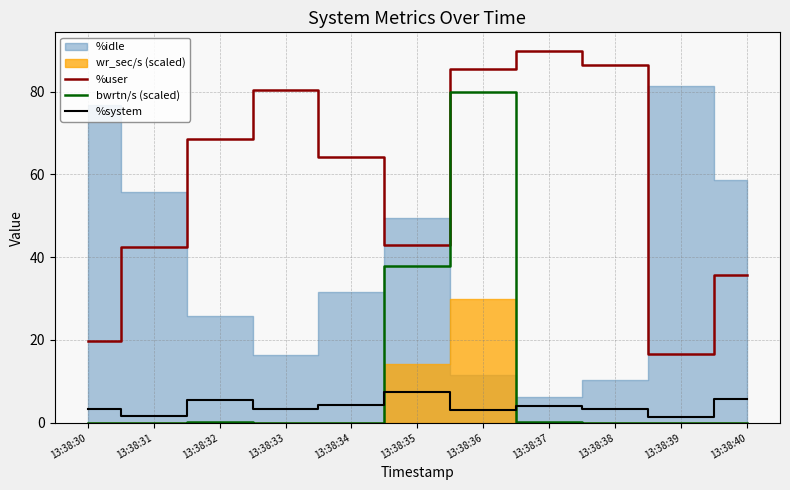

Is it true that %user equals 106.1 at 13:38:32?

False